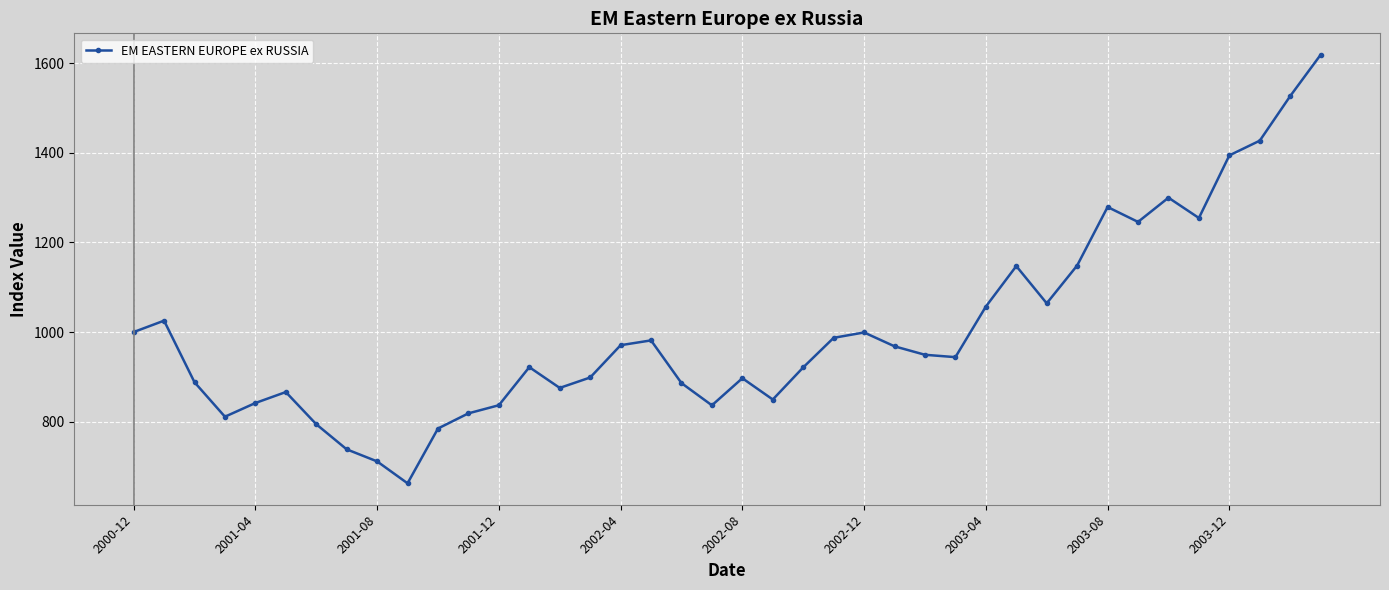

What is the average value?

1003.2